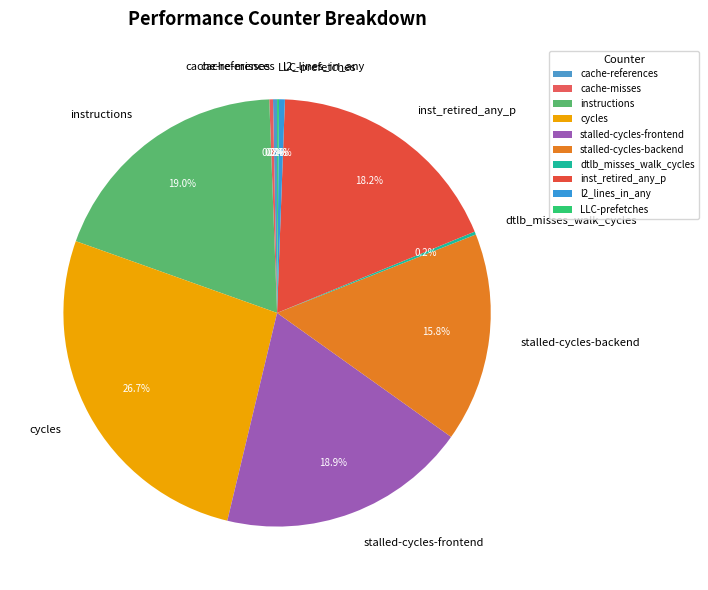

Does any single category account for the majority?

No